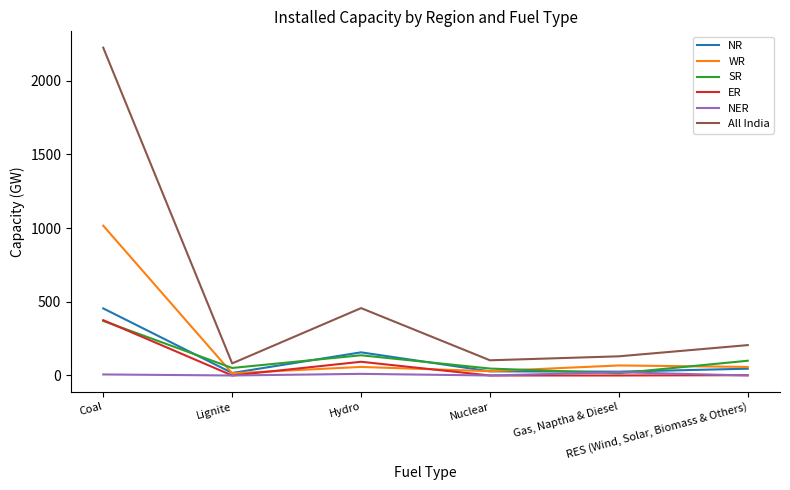

True or false: ER and All India intersect in this chart.

False